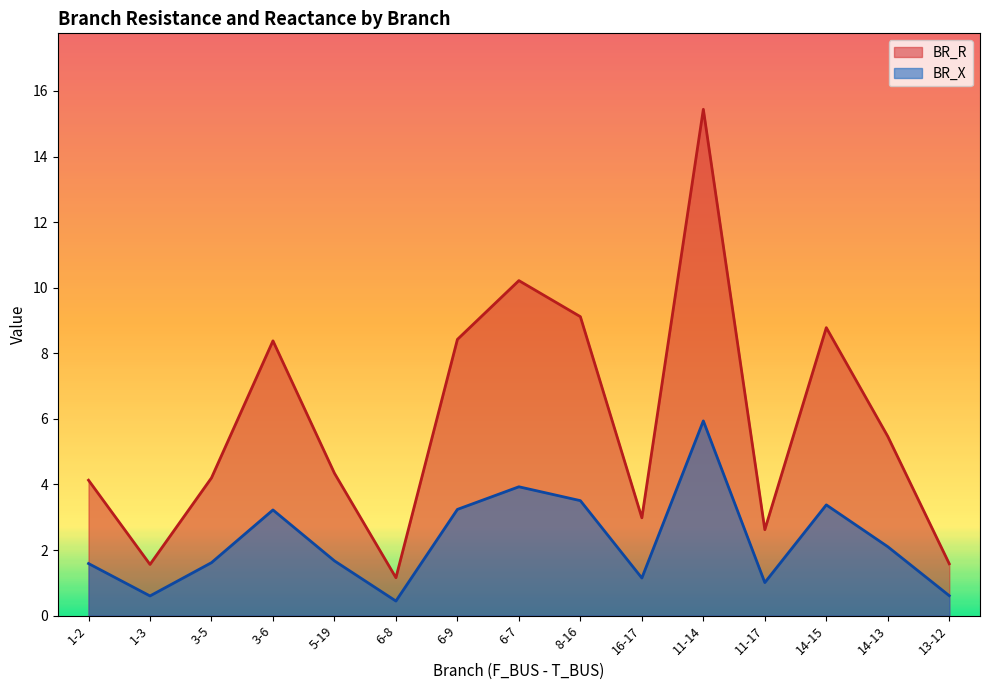

Reading right to left, what are all the values shown in this chart?

BR_R: 13-12=1.6	14-13=5.5	14-15=8.8	11-17=2.6	11-14=15.4	16-17=3.0	8-16=9.1	6-7=10.2	6-9=8.4	6-8=1.2	5-19=4.3	3-6=8.4	3-5=4.2	1-3=1.6	1-2=4.1
BR_X: 13-12=0.6	14-13=2.1	14-15=3.4	11-17=1.0	11-14=5.9	16-17=1.1	8-16=3.5	6-7=3.9	6-9=3.2	6-8=0.4	5-19=1.7	3-6=3.2	3-5=1.6	1-3=0.6	1-2=1.6